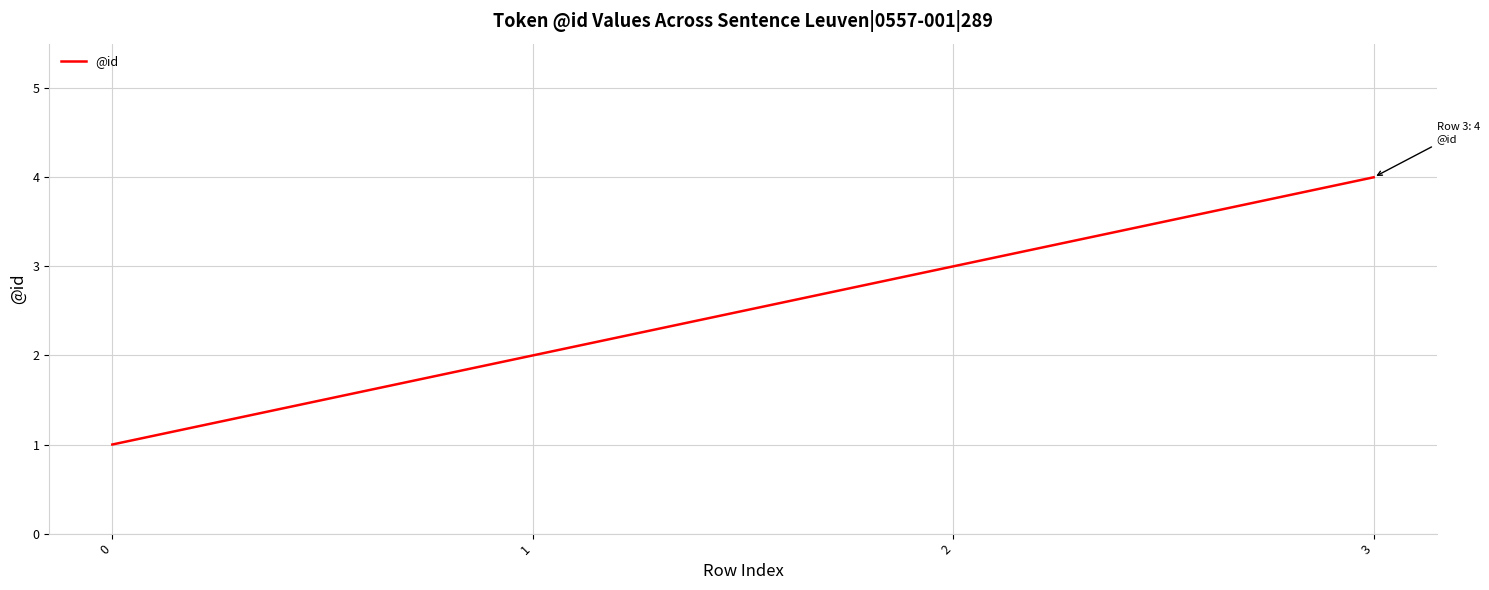

What is the difference between the maximum and minimum values?

3